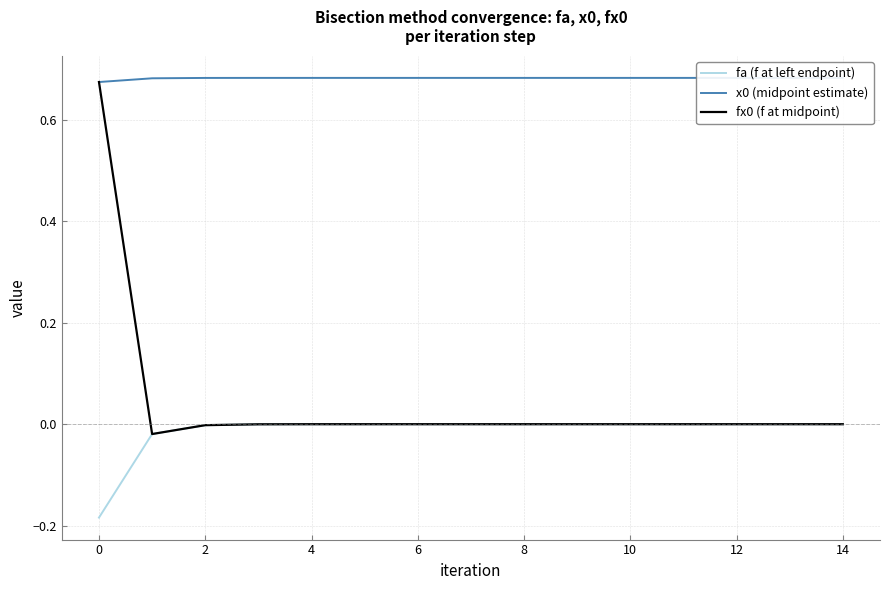

The value of fa (f at left endpoint) at 2 is -0.0. True or false?

True